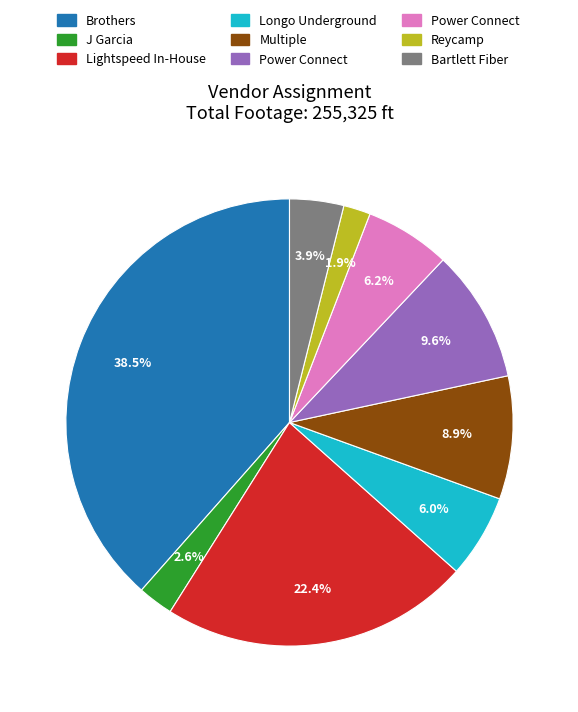

Is there a majority slice in this chart?

No